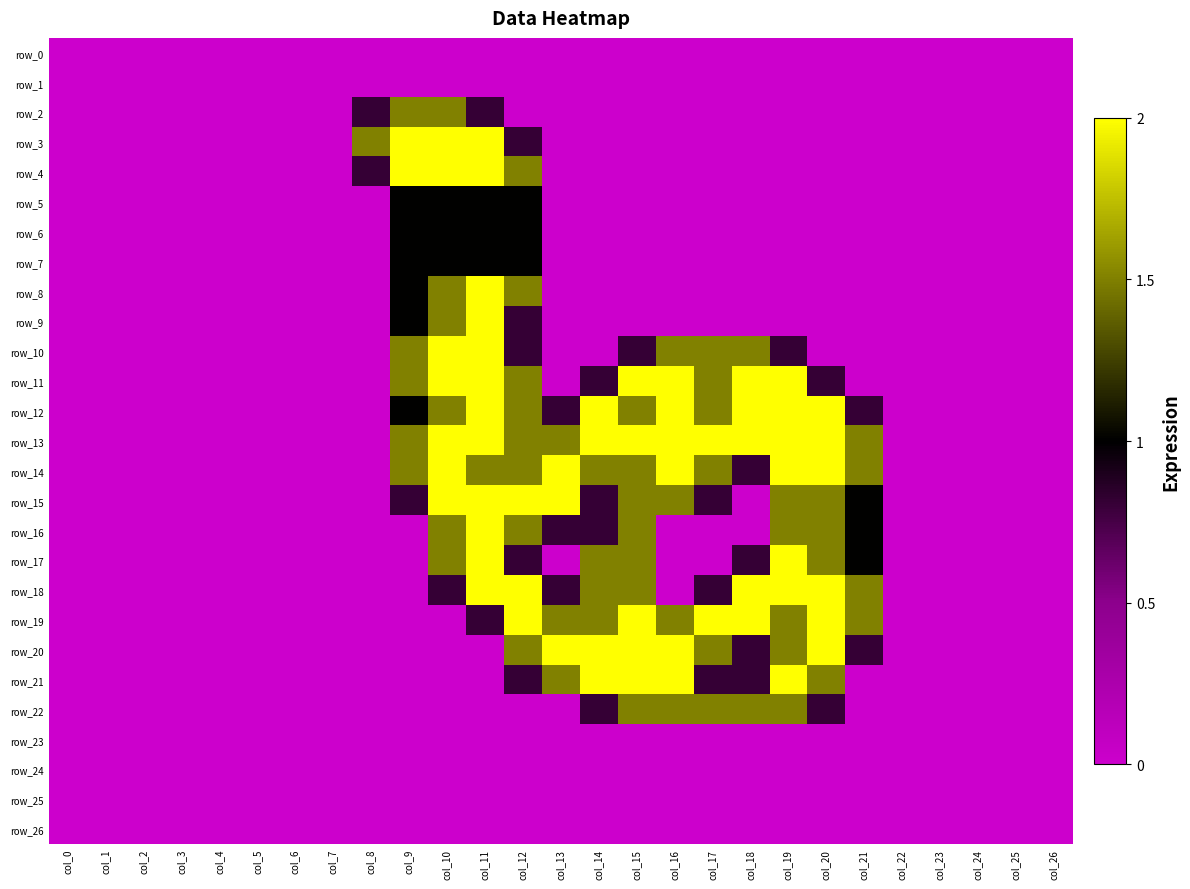

Where is row_18 nearest to the value 1?

col_10